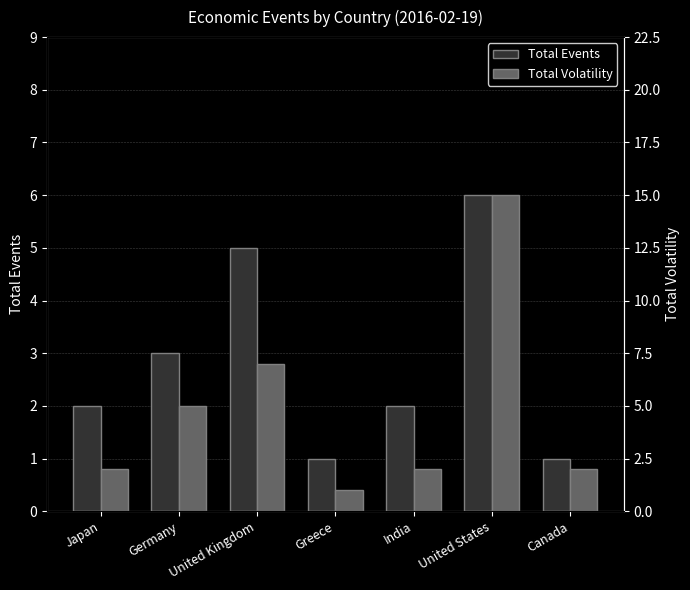

Which category has the highest value in the Total Volatility series?

United States